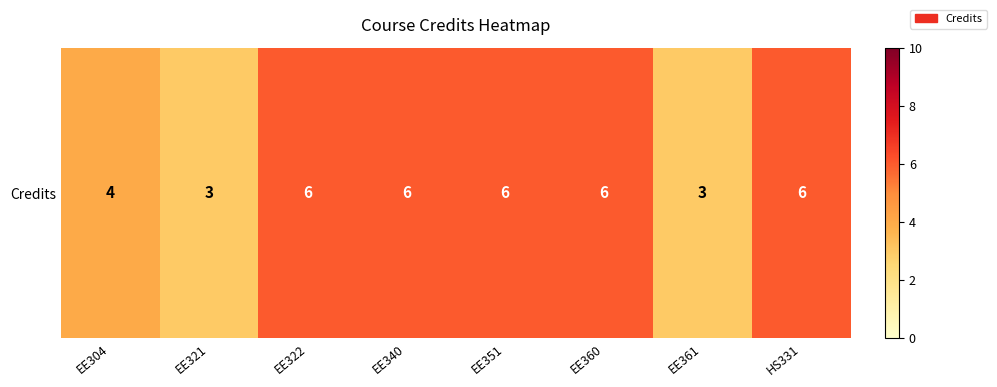

Count the number of data series in this chart.

1